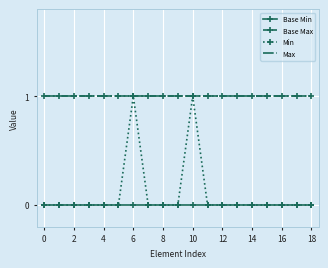

Rank the series by their maximum value, from highest to lowest.

Base Max, Min, Max, Base Min